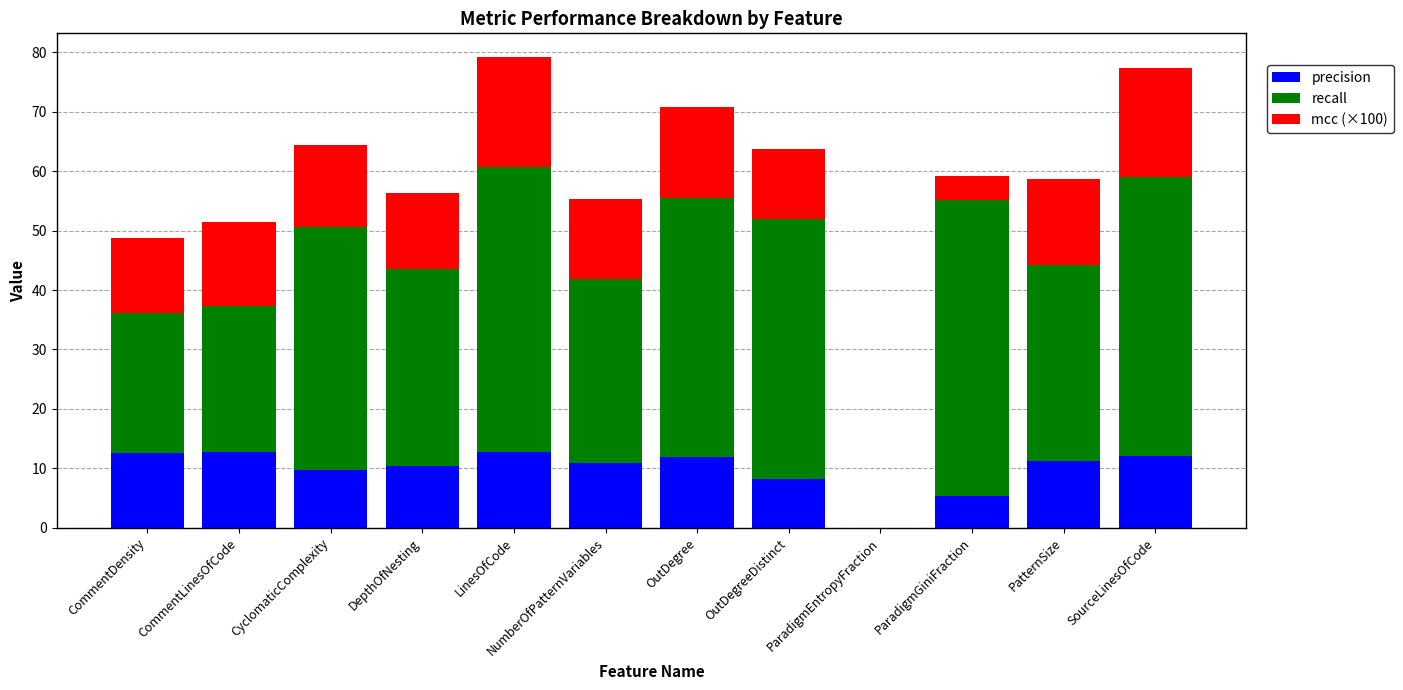

The value of precision at OutDegree is 16.1. True or false?

False